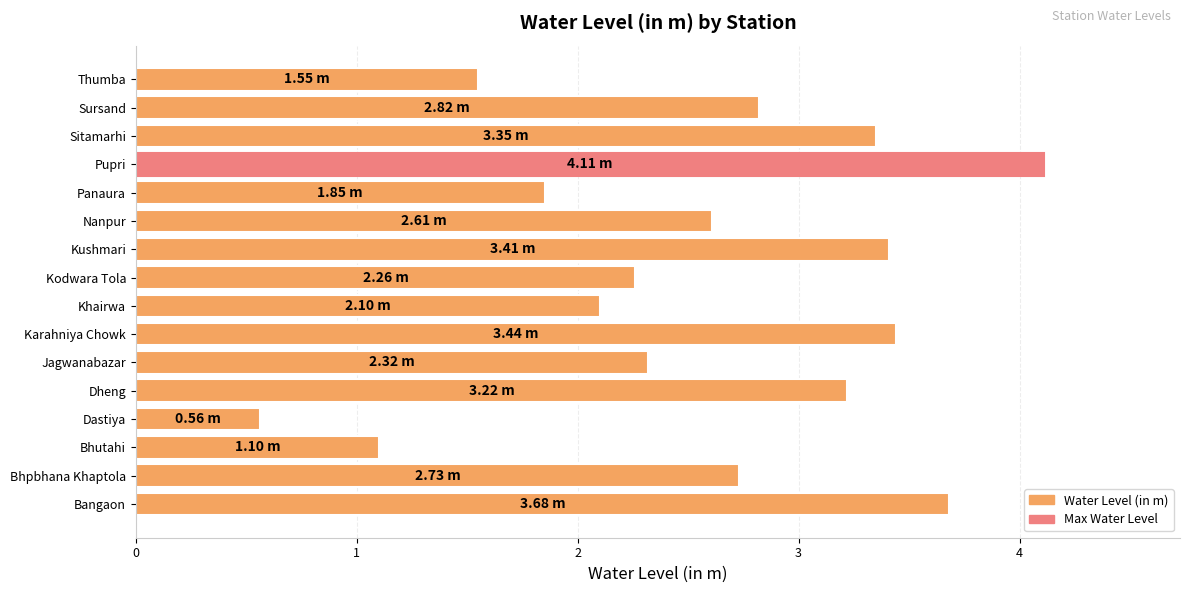

What is the change in value from Bangaon to Khairwa?

-1.6